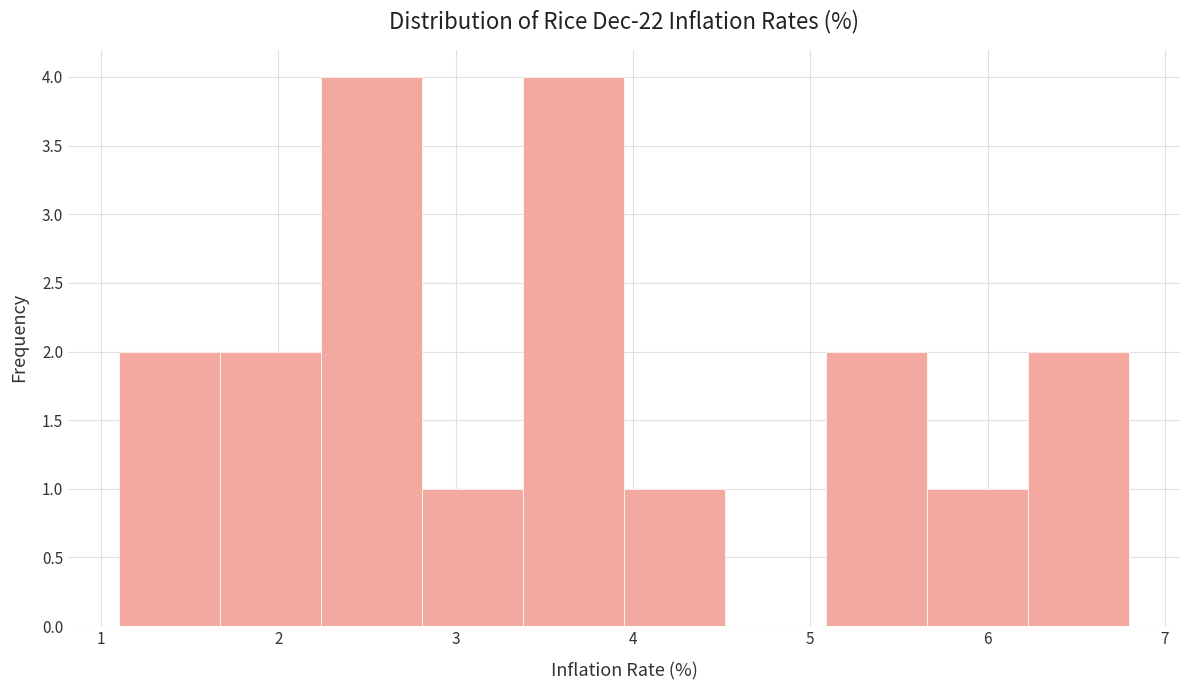

How tall is the bar that spans 1.10 to 1.67 on the x-axis? Neither the bar edges nor the heights are printed on the chart, so give them approximately, as read against the axes.

2